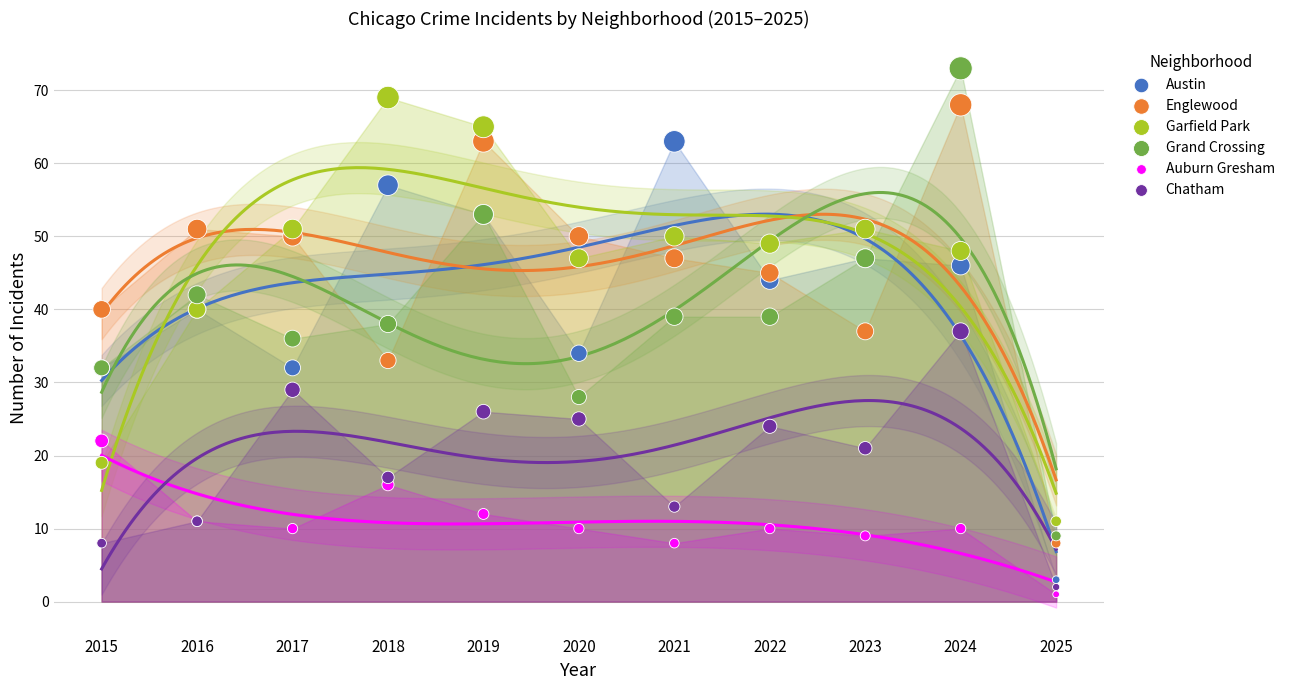

Which series contains the highest Y value?

Grand Crossing